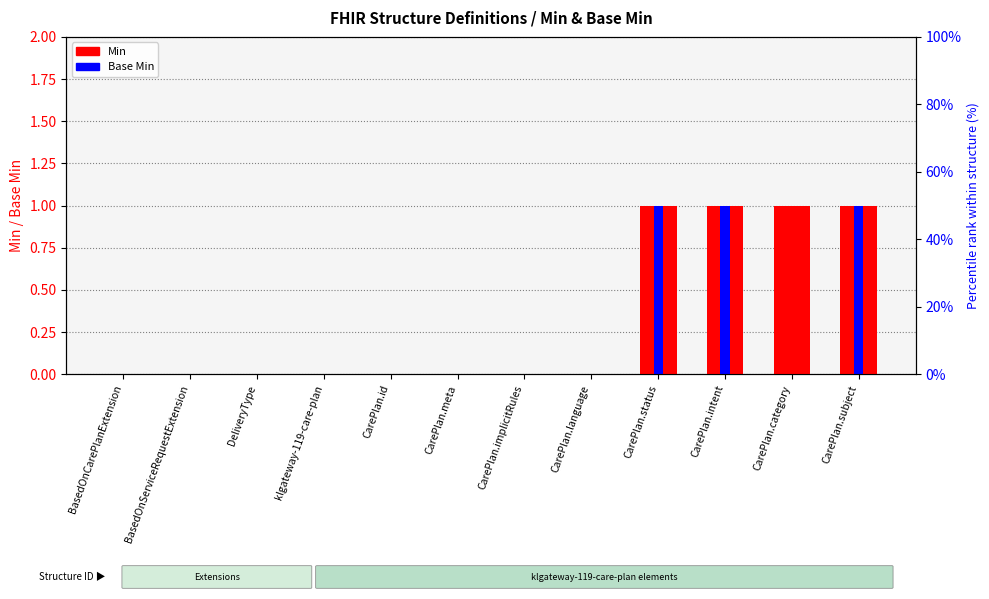

Which series has the largest total across all categories?

Min